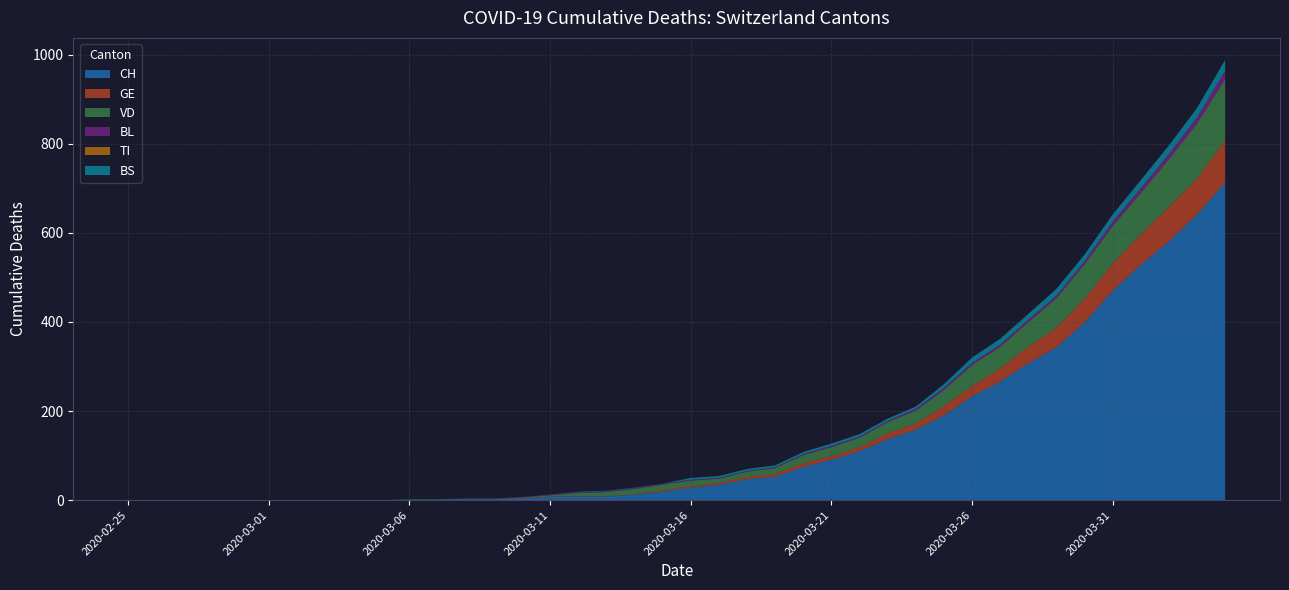

Reading left to right, what are all the values shown in this chart?

CH: 2020-02-25=0	2020-02-26=0	2020-02-27=0	2020-02-28=0	2020-02-29=0	2020-03-01=0	2020-03-02=0	2020-03-03=0	2020-03-04=0	2020-03-05=0	2020-03-06=1	2020-03-07=1	2020-03-08=2	2020-03-09=2	2020-03-10=4	2020-03-11=7	2020-03-12=8	2020-03-13=8	2020-03-14=12	2020-03-15=19	2020-03-16=28	2020-03-17=35	2020-03-18=47	2020-03-19=53	2020-03-20=75	2020-03-21=91	2020-03-22=110	2020-03-23=137	2020-03-24=158	2020-03-25=190	2020-03-26=233	2020-03-27=266	2020-03-28=307	2020-03-29=343	2020-03-30=399	2020-03-31=470	2020-04-01=528	2020-04-02=581	2020-04-03=641	2020-04-04=713
GE: 2020-02-25=0	2020-02-26=0	2020-02-27=0	2020-02-28=0	2020-02-29=0	2020-03-01=0	2020-03-02=0	2020-03-03=0	2020-03-04=0	2020-03-05=0	2020-03-06=0	2020-03-07=0	2020-03-08=0	2020-03-09=0	2020-03-10=1	2020-03-11=1	2020-03-12=1	2020-03-13=1	2020-03-14=1	2020-03-15=3	2020-03-16=3	2020-03-17=4	2020-03-18=5	2020-03-19=6	2020-03-20=8	2020-03-21=8	2020-03-22=9	2020-03-23=13	2020-03-24=14	2020-03-25=21	2020-03-26=23	2020-03-27=30	2020-03-28=37	2020-03-29=44	2020-03-30=53	2020-03-31=61	2020-04-01=69	2020-04-02=77	2020-04-03=81	2020-04-04=94
VD: 2020-02-25=0	2020-02-26=0	2020-02-27=0	2020-02-28=0	2020-02-29=0	2020-03-01=0	2020-03-02=0	2020-03-03=0	2020-03-04=0	2020-03-05=0	2020-03-06=1	2020-03-07=1	2020-03-08=1	2020-03-09=1	2020-03-10=1	2020-03-11=3	2020-03-12=7	2020-03-13=9	2020-03-14=12	2020-03-15=13	2020-03-16=13	2020-03-17=9	2020-03-18=12	2020-03-19=13	2020-03-20=18	2020-03-21=20	2020-03-22=21	2020-03-23=25	2020-03-24=29	2020-03-25=36	2020-03-26=47	2020-03-27=48	2020-03-28=55	2020-03-29=66	2020-03-30=77	2020-03-31=84	2020-04-01=92	2020-04-02=107	2020-04-03=123	2020-04-04=138
BL: 2020-02-25=0	2020-02-26=0	2020-02-27=0	2020-02-28=0	2020-02-29=0	2020-03-01=0	2020-03-02=0	2020-03-03=0	2020-03-04=0	2020-03-05=0	2020-03-06=0	2020-03-07=0	2020-03-08=1	2020-03-09=1	2020-03-10=1	2020-03-11=2	2020-03-12=2	2020-03-13=2	2020-03-14=2	2020-03-15=2	2020-03-16=2	2020-03-17=2	2020-03-18=2	2020-03-19=2	2020-03-20=3	2020-03-21=3	2020-03-22=3	2020-03-23=3	2020-03-24=4	2020-03-25=5	2020-03-26=5	2020-03-27=5	2020-03-28=6	2020-03-29=6	2020-03-30=7	2020-03-31=10	2020-04-01=11	2020-04-02=12	2020-04-03=14	2020-04-04=19
TI: 2020-02-25=0	2020-02-26=0	2020-02-27=0	2020-02-28=0	2020-02-29=0	2020-03-01=0	2020-03-02=0	2020-03-03=0	2020-03-04=0	2020-03-05=0	2020-03-06=0	2020-03-07=0	2020-03-08=0	2020-03-09=0	2020-03-10=0	2020-03-11=0	2020-03-12=0	2020-03-13=0	2020-03-14=0	2020-03-15=0	2020-03-16=0	2020-03-17=0	2020-03-18=0	2020-03-19=0	2020-03-20=0	2020-03-21=0	2020-03-22=0	2020-03-23=0	2020-03-24=0	2020-03-25=0	2020-03-26=0	2020-03-27=0	2020-03-28=0	2020-03-29=0	2020-03-30=0	2020-03-31=0	2020-04-01=0	2020-04-02=0	2020-04-03=0	2020-04-04=0
BS: 2020-02-25=0	2020-02-26=0	2020-02-27=0	2020-02-28=0	2020-02-29=0	2020-03-01=0	2020-03-02=0	2020-03-03=0	2020-03-04=0	2020-03-05=0	2020-03-06=0	2020-03-07=0	2020-03-08=0	2020-03-09=0	2020-03-10=0	2020-03-11=0	2020-03-12=1	2020-03-13=1	2020-03-14=1	2020-03-15=0	2020-03-16=4	2020-03-17=4	2020-03-18=4	2020-03-19=4	2020-03-20=4	2020-03-21=5	2020-03-22=5	2020-03-23=5	2020-03-24=5	2020-03-25=8	2020-03-26=12	2020-03-27=13	2020-03-28=13	2020-03-29=15	2020-03-30=15	2020-03-31=16	2020-04-01=18	2020-04-02=19	2020-04-03=21	2020-04-04=24